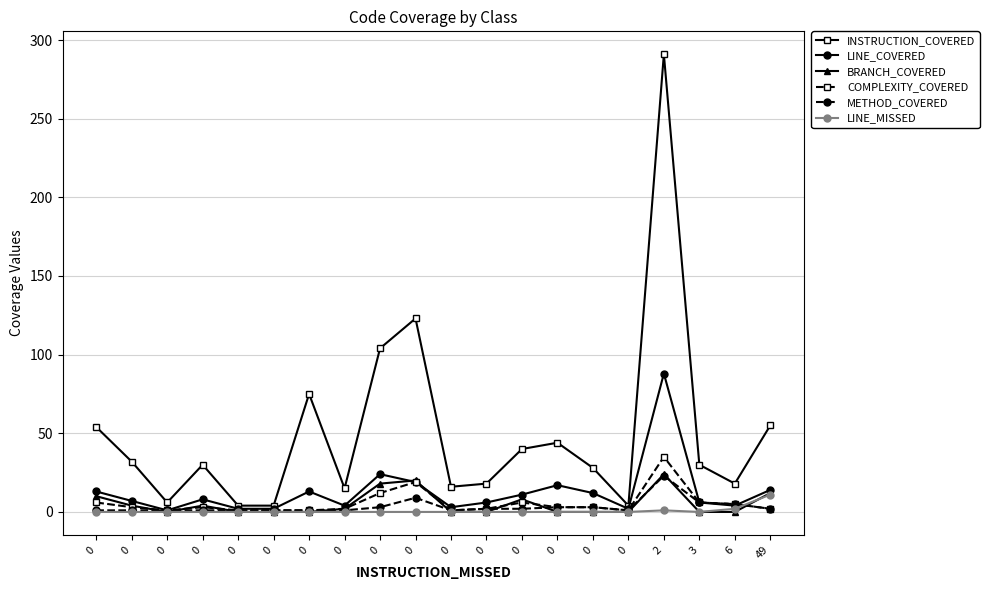

What is the average value of the METHOD_COVERED series?

3